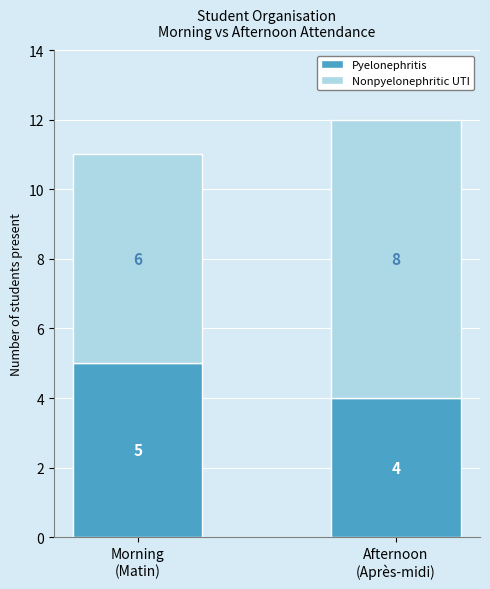

What is the highest value of the Pyelonephritis series?

5